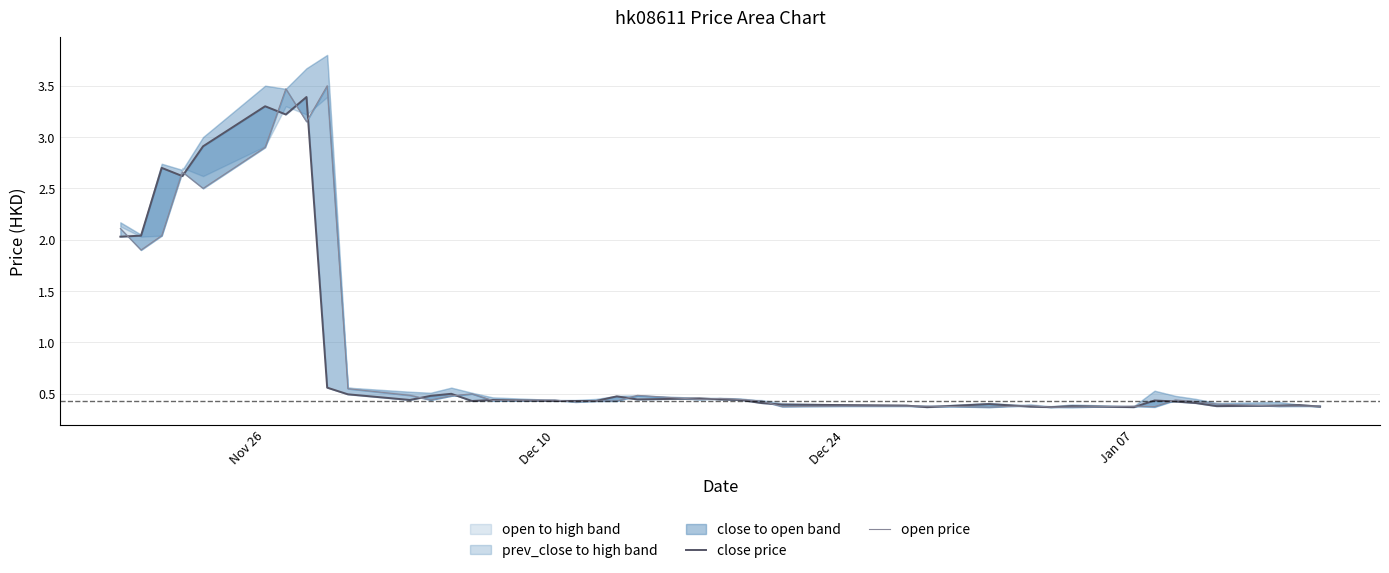

True or false: open price and close price cross at least once.

True